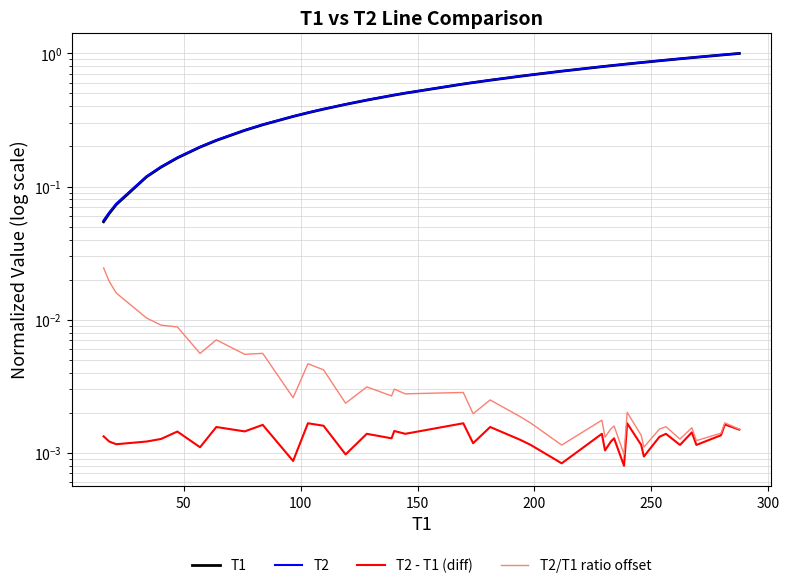

True or false: T1 and T2/T1 ratio offset cross at least once.

False